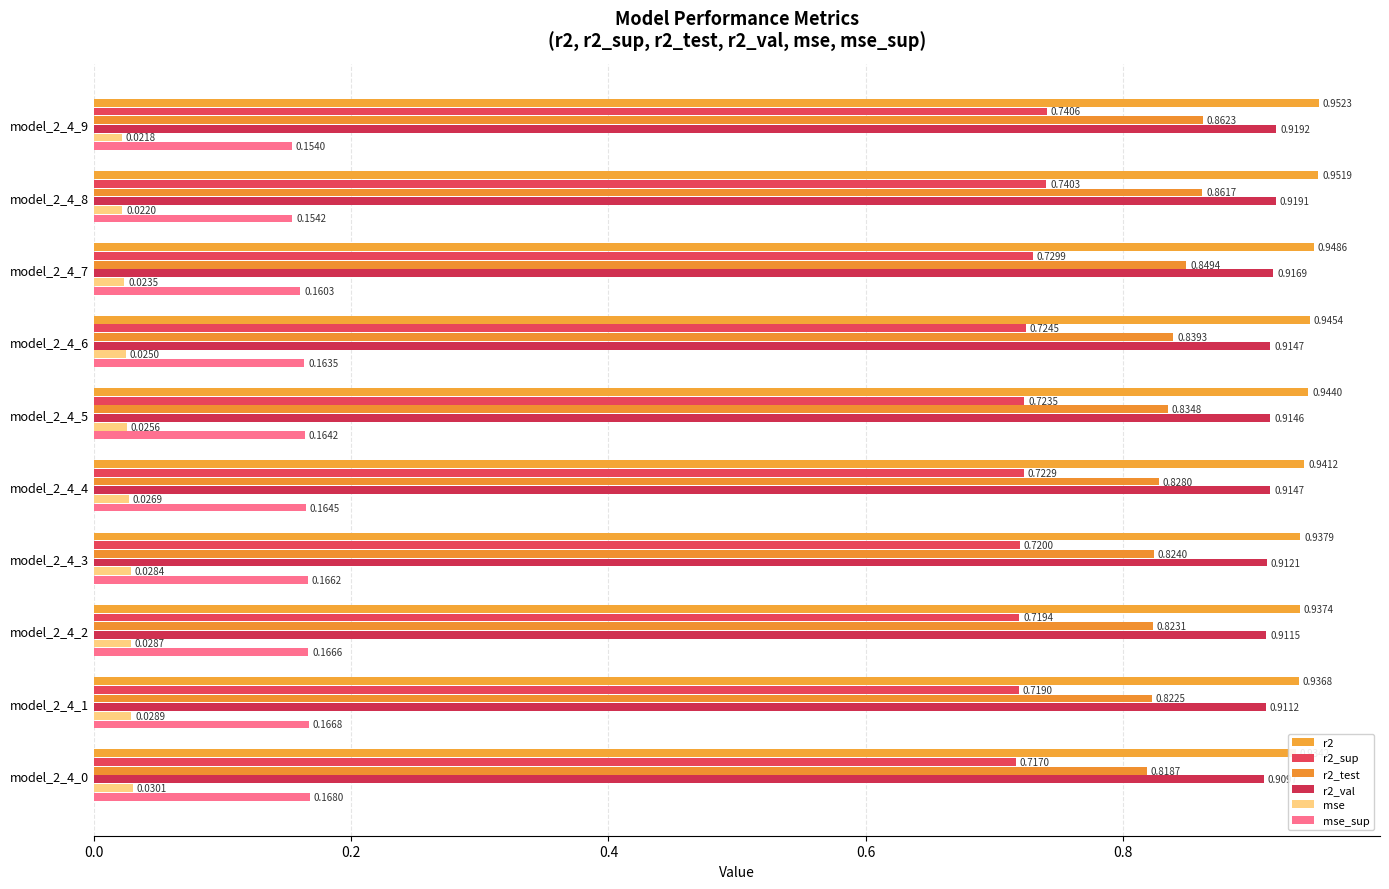

The r2_test series shows 0.9 at model_2_4_8. True or false?

True